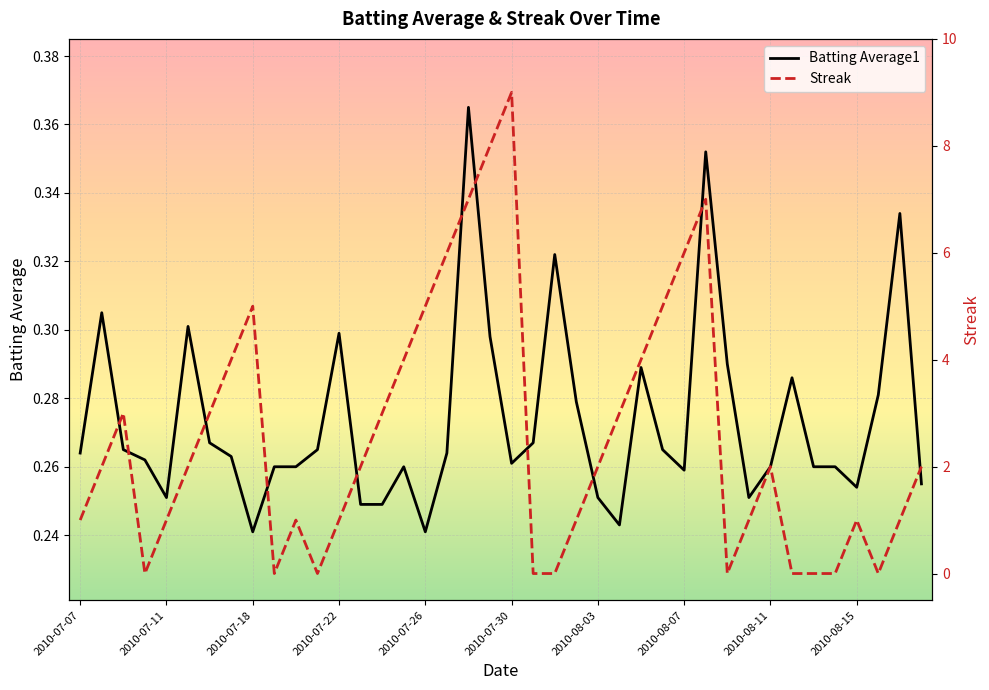

How many interior local valleys does the Streak series have?

5